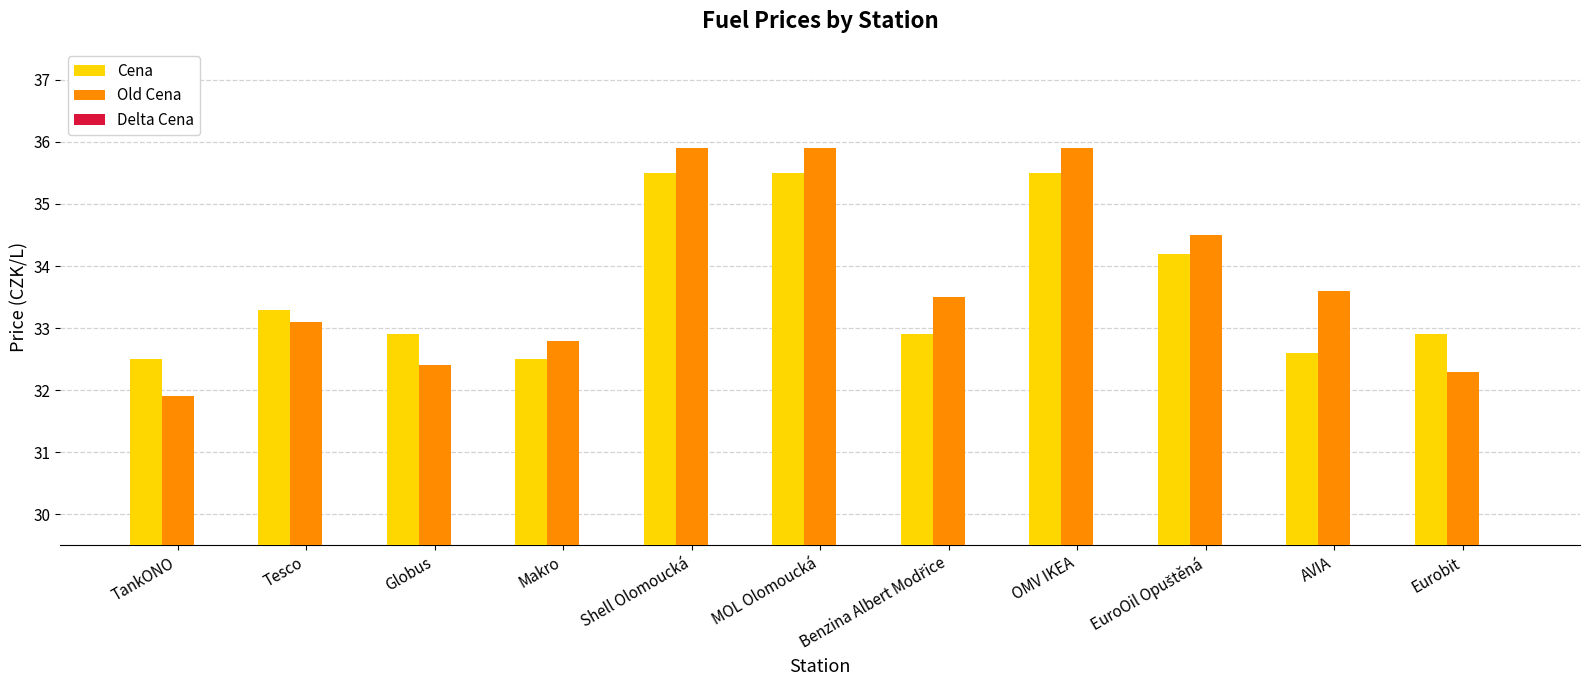

What position from the left is MOL Olomoucká?

6